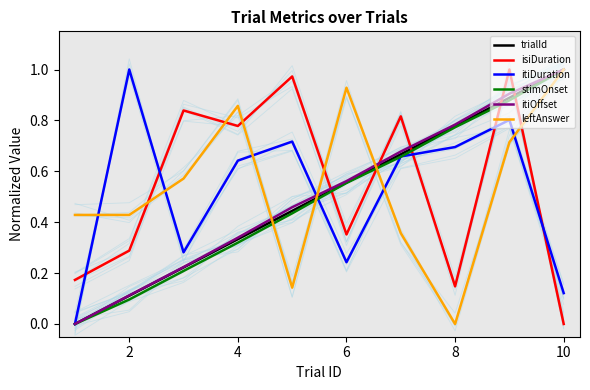

True or false: leftAnswer has more than 1 points higher than both neighbors.

True